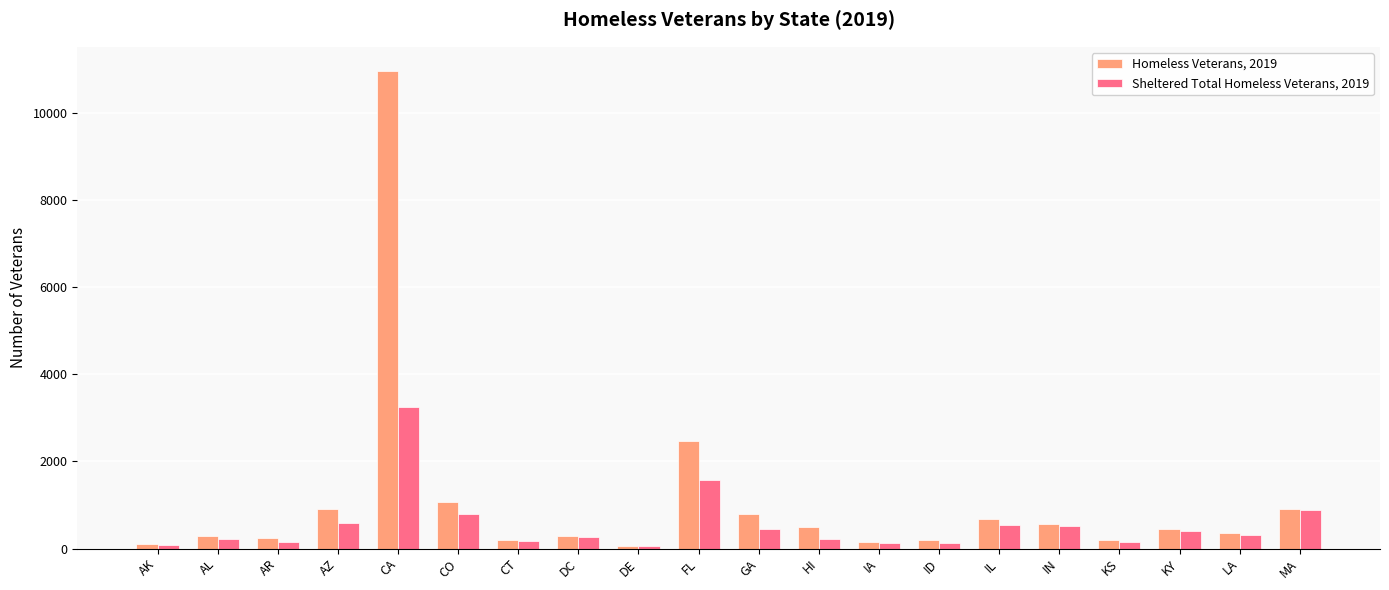

What is the maximum value shown in the chart?

10980